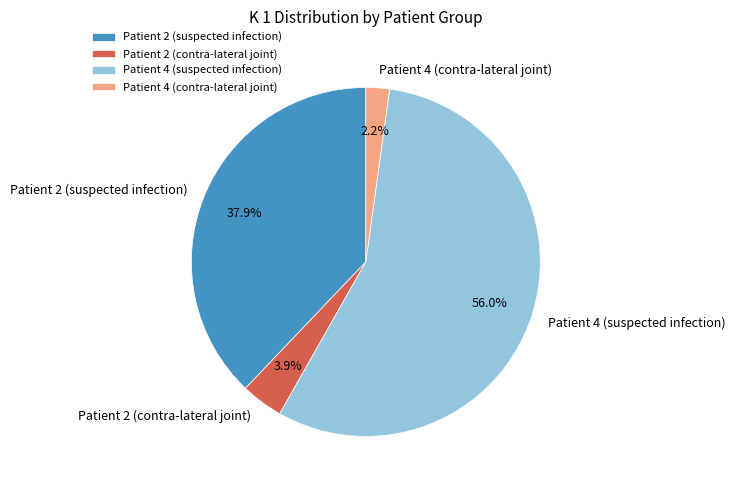

Which category accounts for the majority?

Patient 4 (suspected infection)